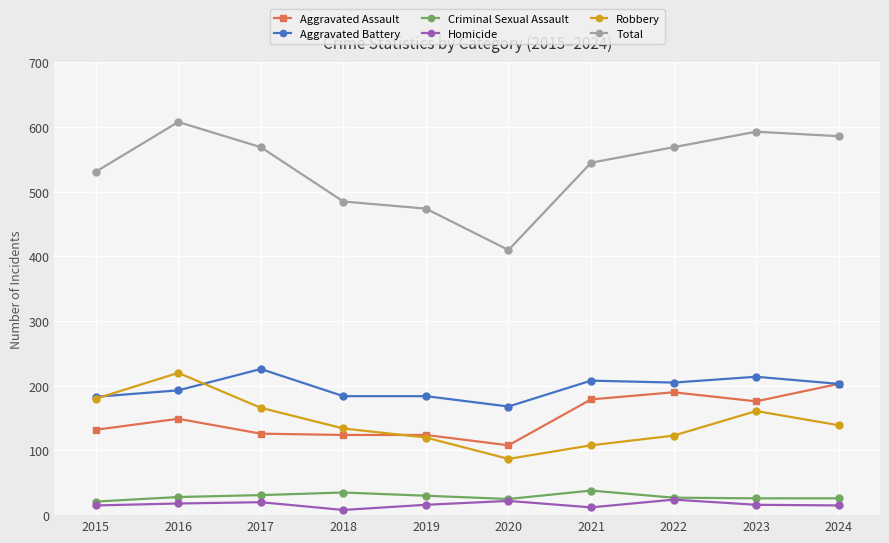

What is the value of the Robbery point at the 5th from the left?

120